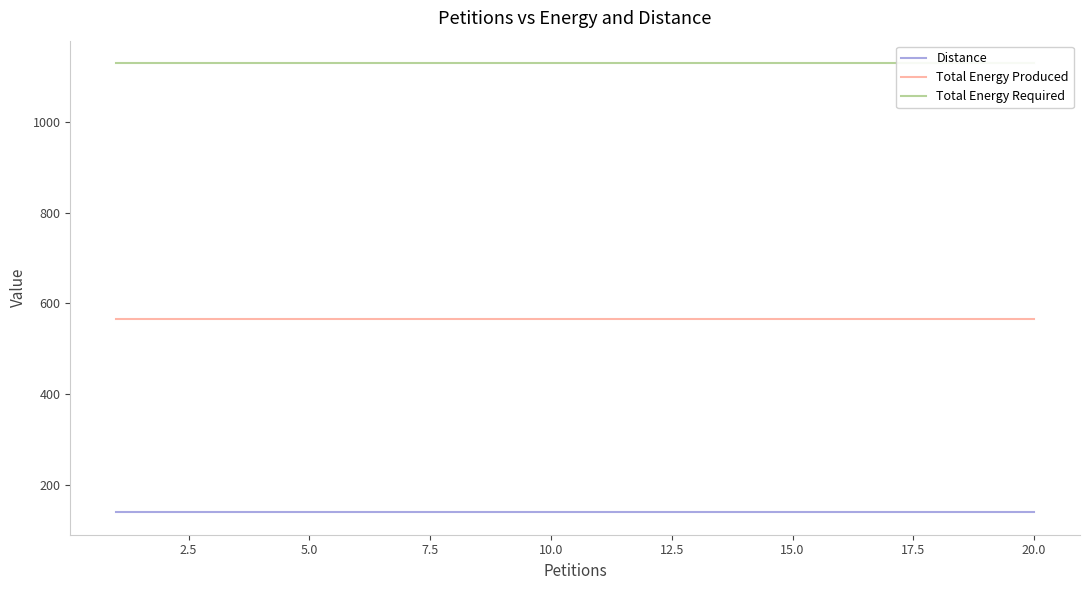

Which series has the largest range (max minus min)?

Distance